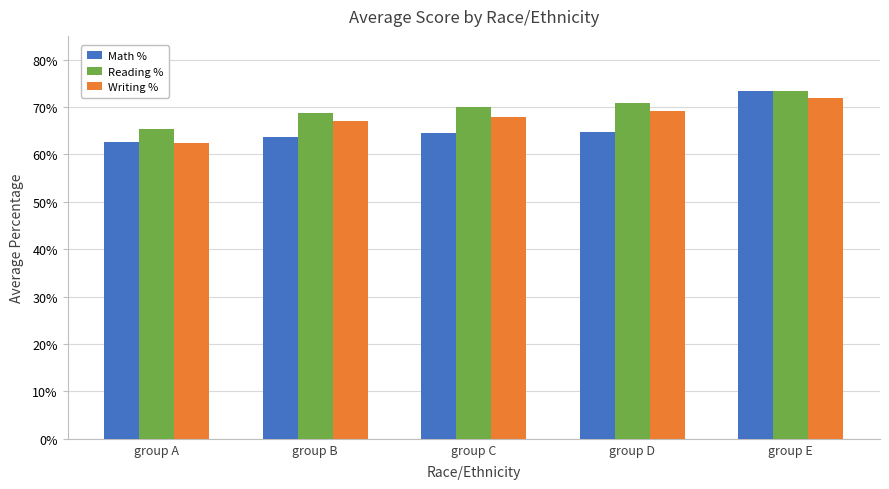

Which category has the lowest value in the Reading % series?

group A